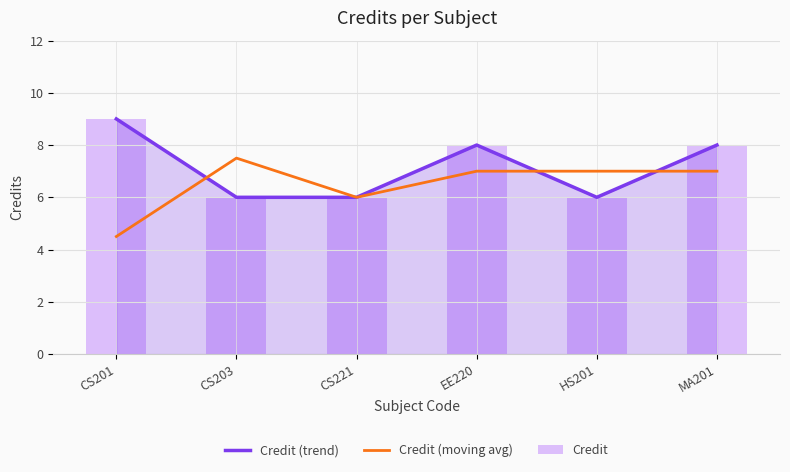

Where does the Credit (trend) series first go above 8?

CS201